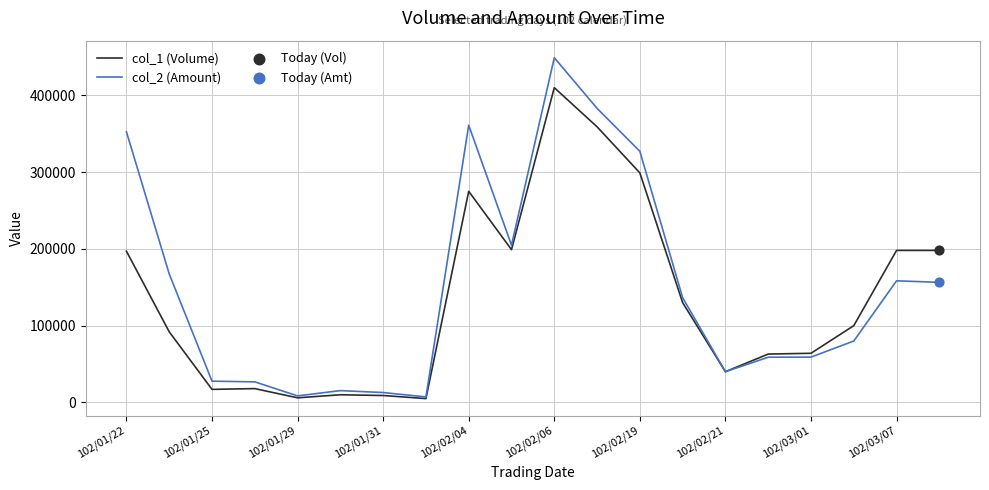

Which series has the largest total across all categories?

col_2 (Amount)